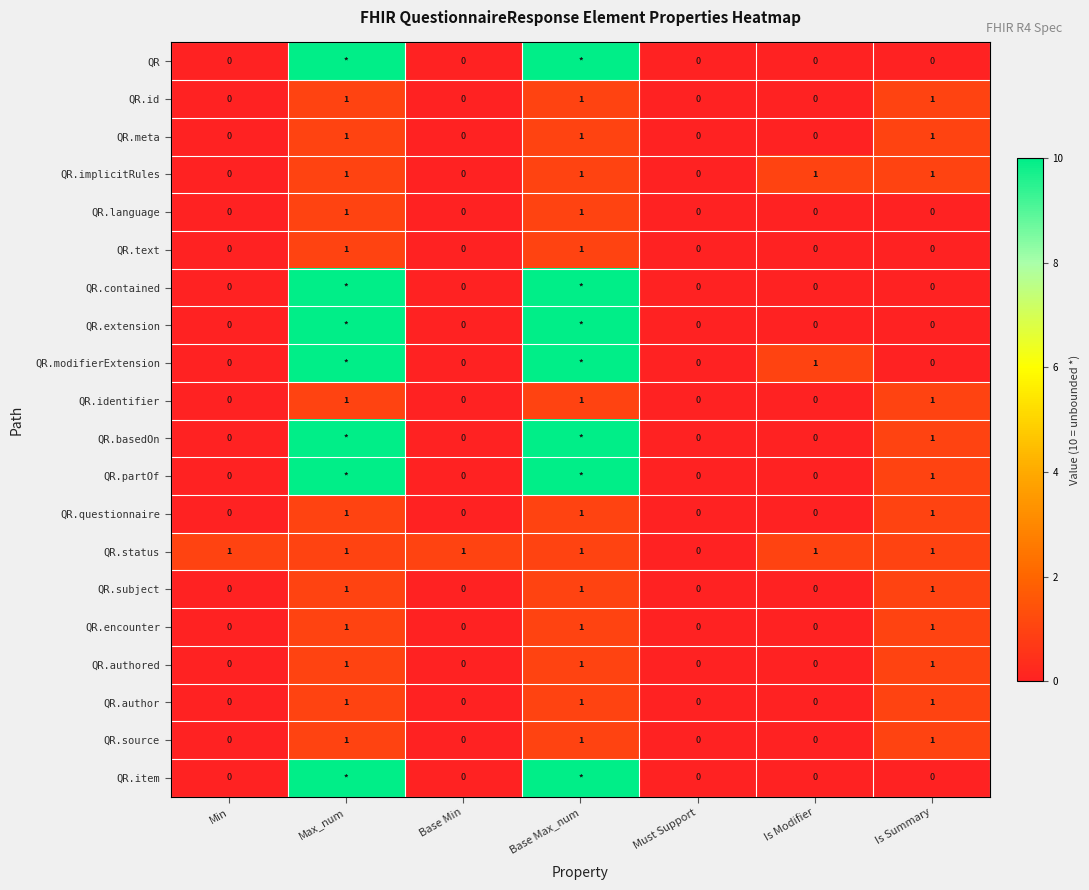

The value of QR.subject at Must Support is 0. True or false?

True